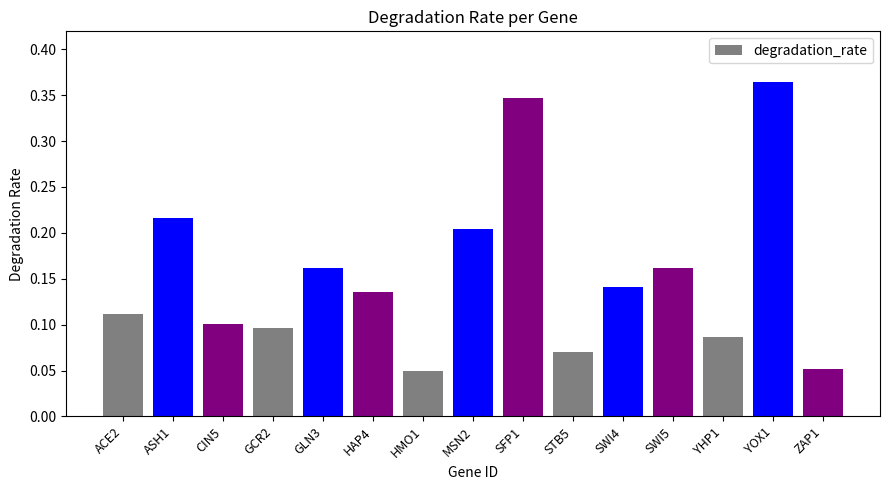

Does the chart contain any negative values?

No